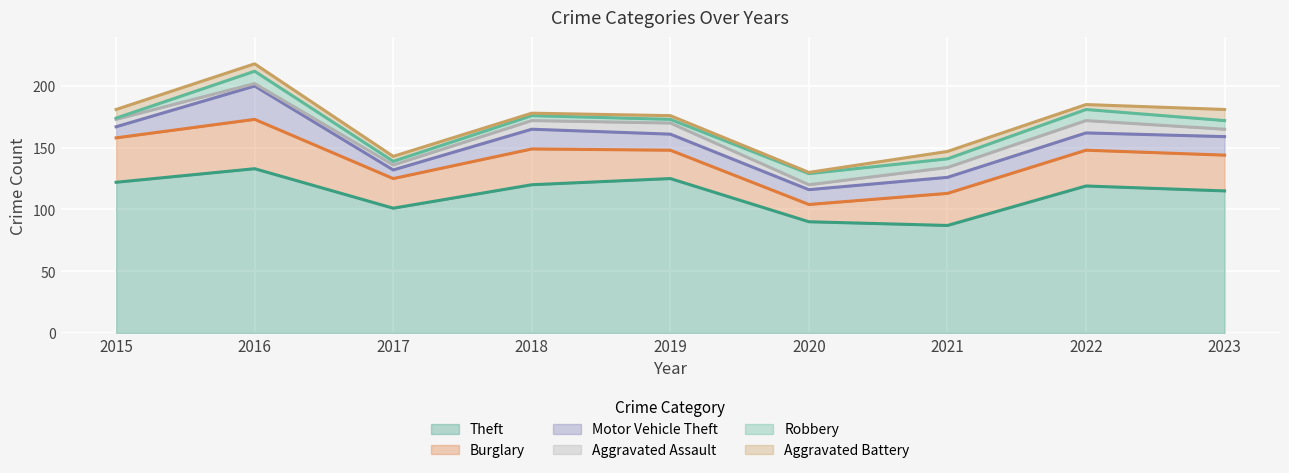

Reading left to right, transcribe all the data shown in this chart.

Theft: 2015=122	2016=133	2017=101	2018=120	2019=125	2020=90	2021=87	2022=119	2023=115
Burglary: 2015=36	2016=40	2017=24	2018=29	2019=23	2020=14	2021=26	2022=29	2023=29
Motor Vehicle Theft: 2015=9	2016=27	2017=7	2018=16	2019=13	2020=12	2021=13	2022=14	2023=15
Aggravated Assault: 2015=6	2016=2	2017=4	2018=7	2019=9	2020=4	2021=8	2022=10	2023=6
Robbery: 2015=1	2016=10	2017=3	2018=4	2019=3	2020=9	2021=7	2022=9	2023=7
Aggravated Battery: 2015=7	2016=6	2017=4	2018=2	2019=3	2020=1	2021=6	2022=4	2023=9